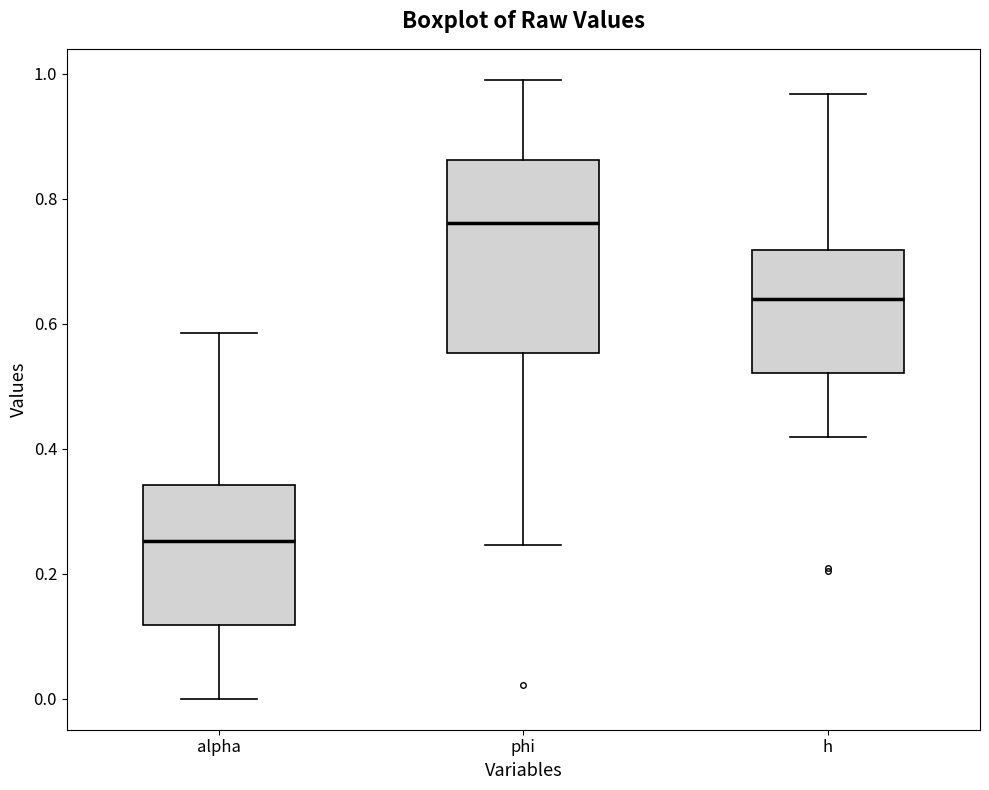

Reading left to right, transcribe this box plot: for each box, give where its median line is, the range the box spans, and where its two whiskers end, as read against the y-axis. The values are not printed on the chart, so give them approximately, as read against the axis.

alpha: median 0.26, box 0.12 to 0.34, whiskers 0.00 to 0.58
phi: median 0.76, box 0.56 to 0.86, whiskers 0.24 to 1.00
h: median 0.64, box 0.52 to 0.72, whiskers 0.42 to 0.96